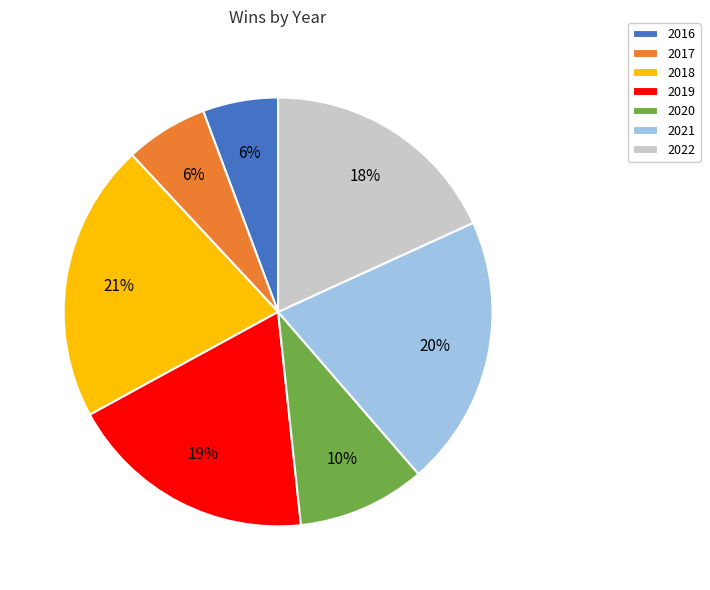

Is there any slice that represents more than half of the pie?

No